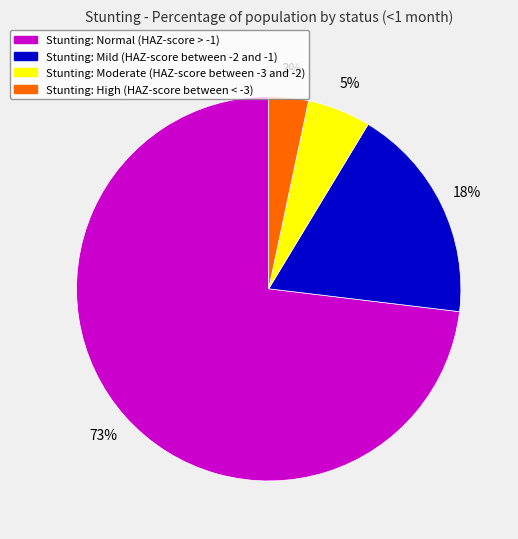

How many segments does this pie chart have?

4